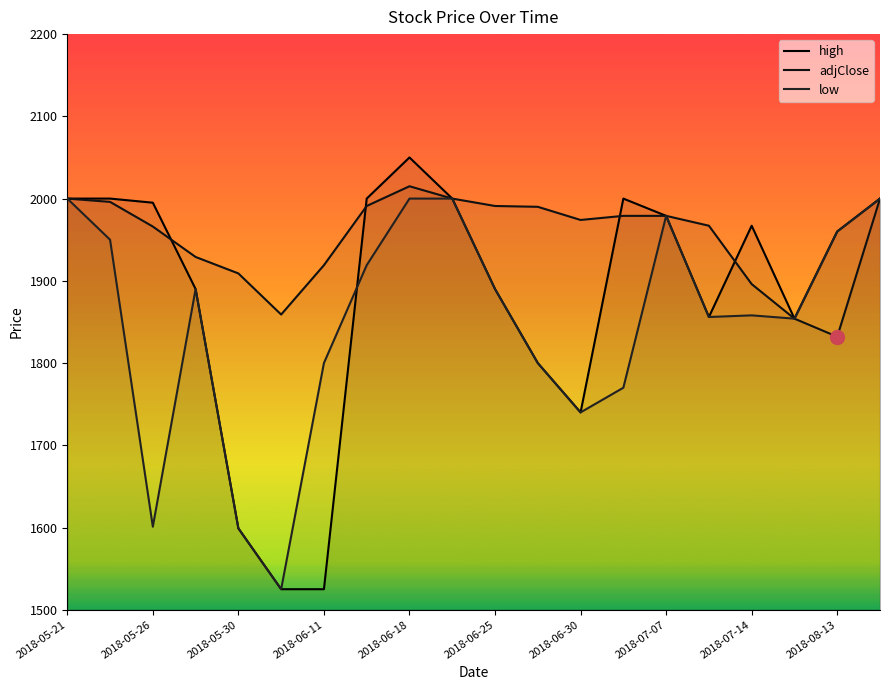

Which series has the widest spread of values?

high